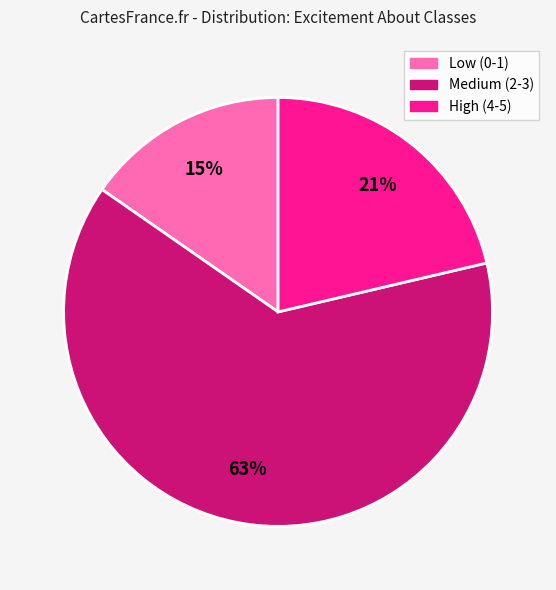

To the nearest percent, what is the average slice percentage?

33%